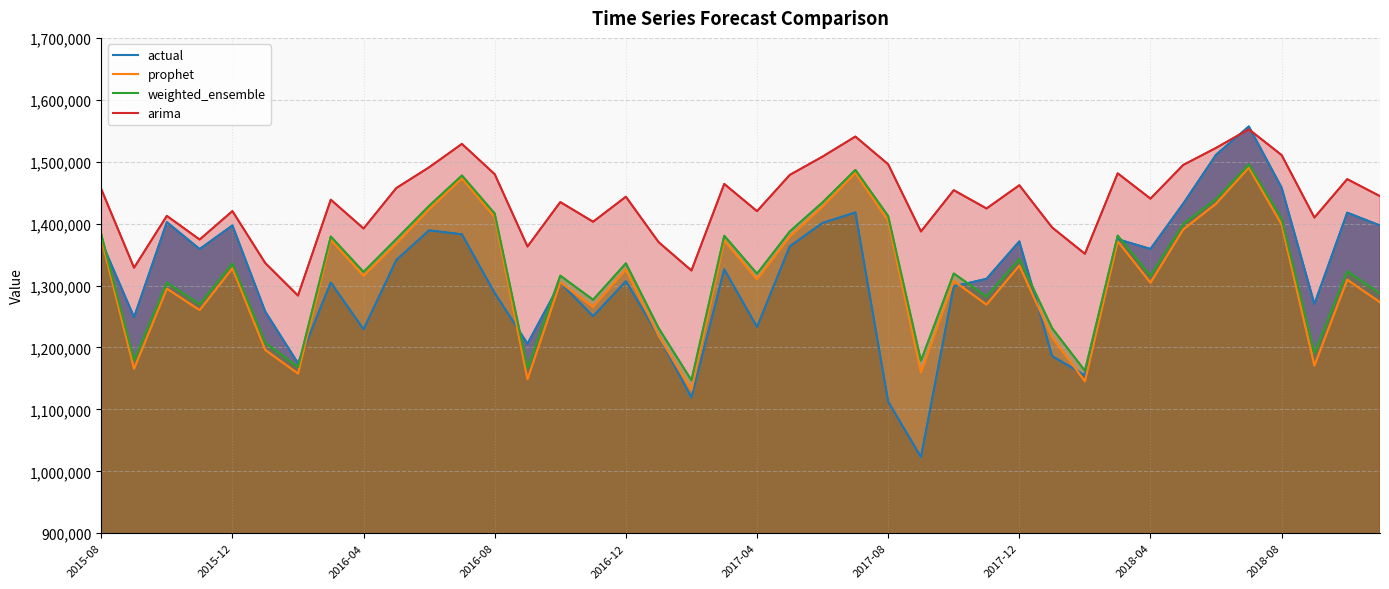

What is the sum of the arima values at 27 and 2017-12?

2863139.1